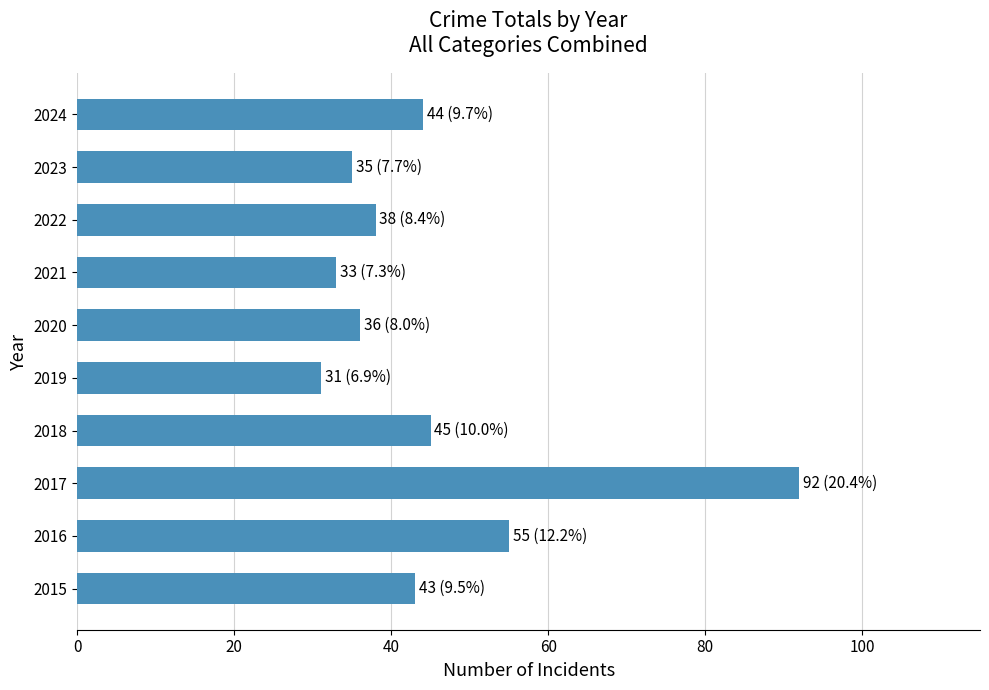

Where is the data nearest to the value 61?

2016